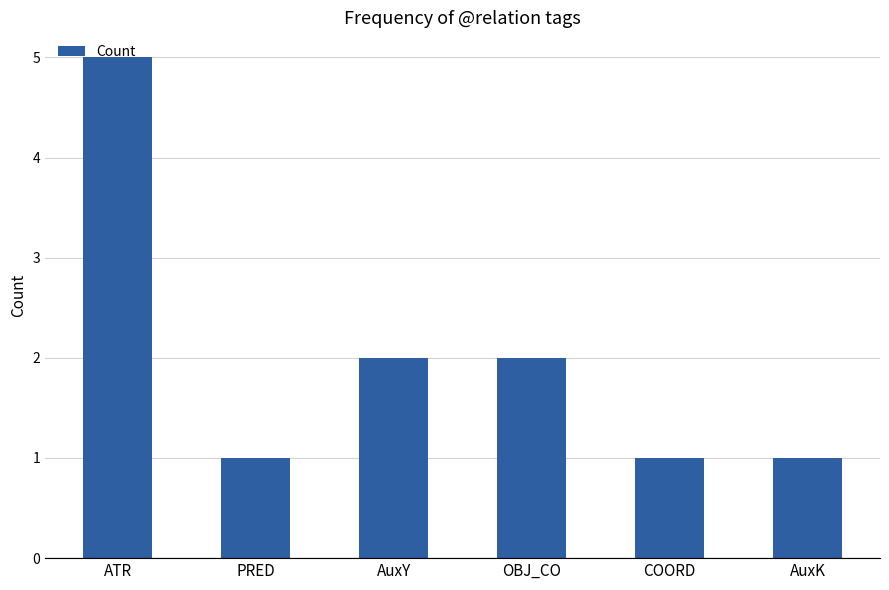

Are the bars grouped side by side (vs. stacked)?

No